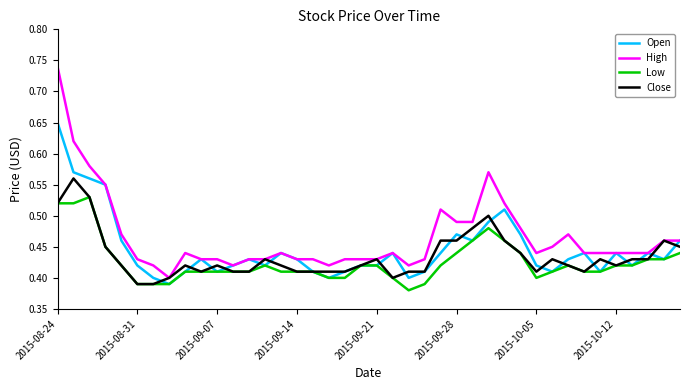

What is the difference between the second highest and minimum values in the High series?

0.2